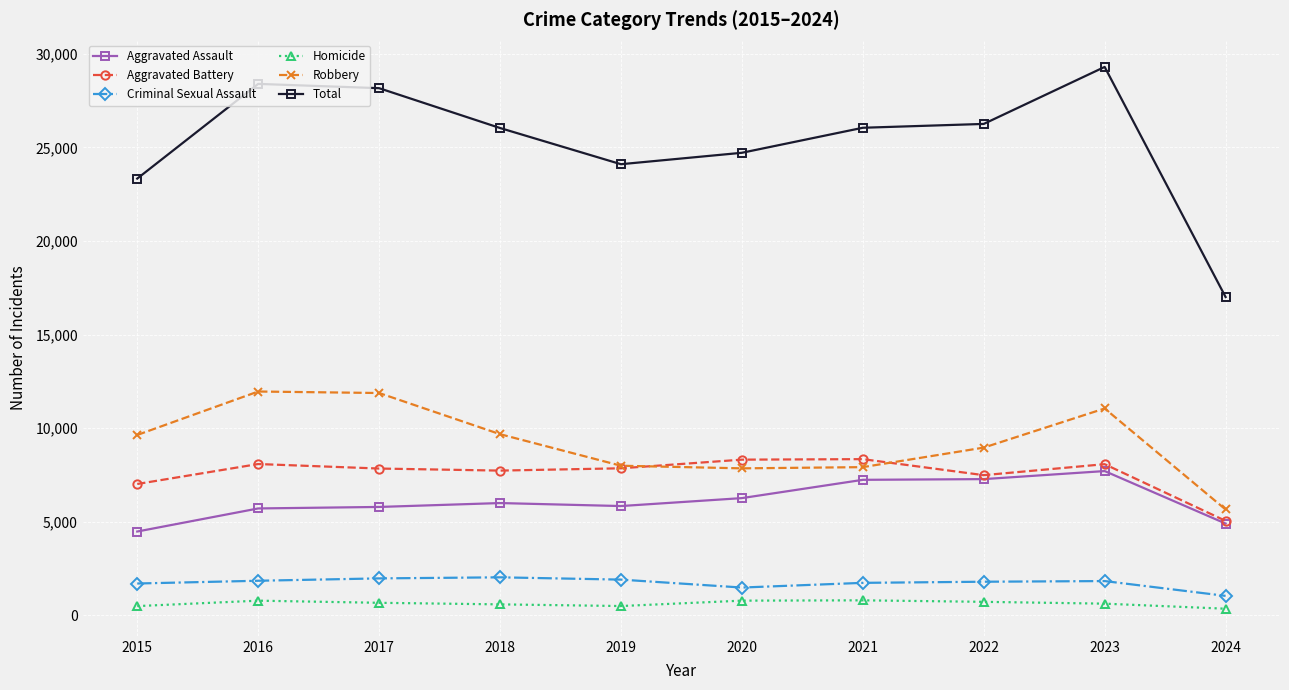

True or false: Total and Aggravated Assault intersect in this chart.

False